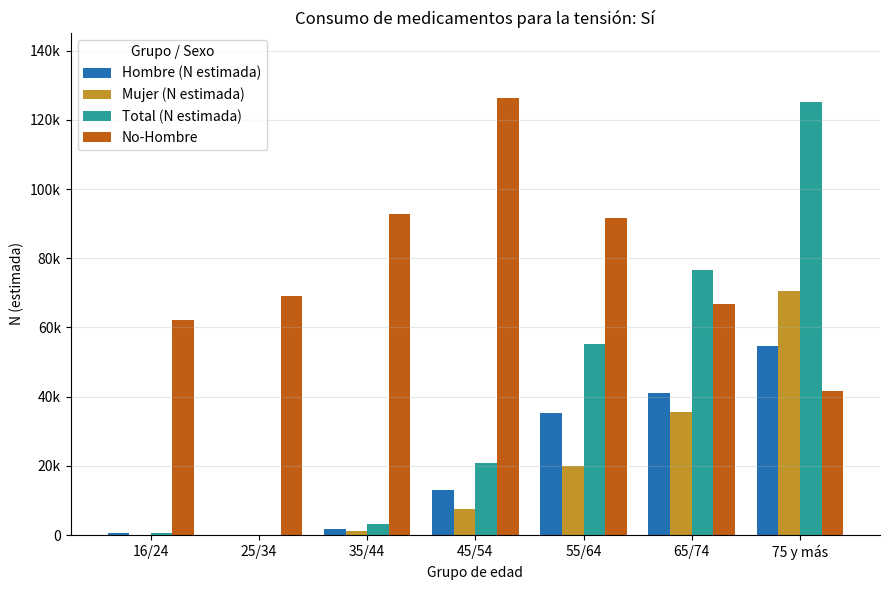

What is the approximate value of Hombre (N estimada) at 45/54?

13183